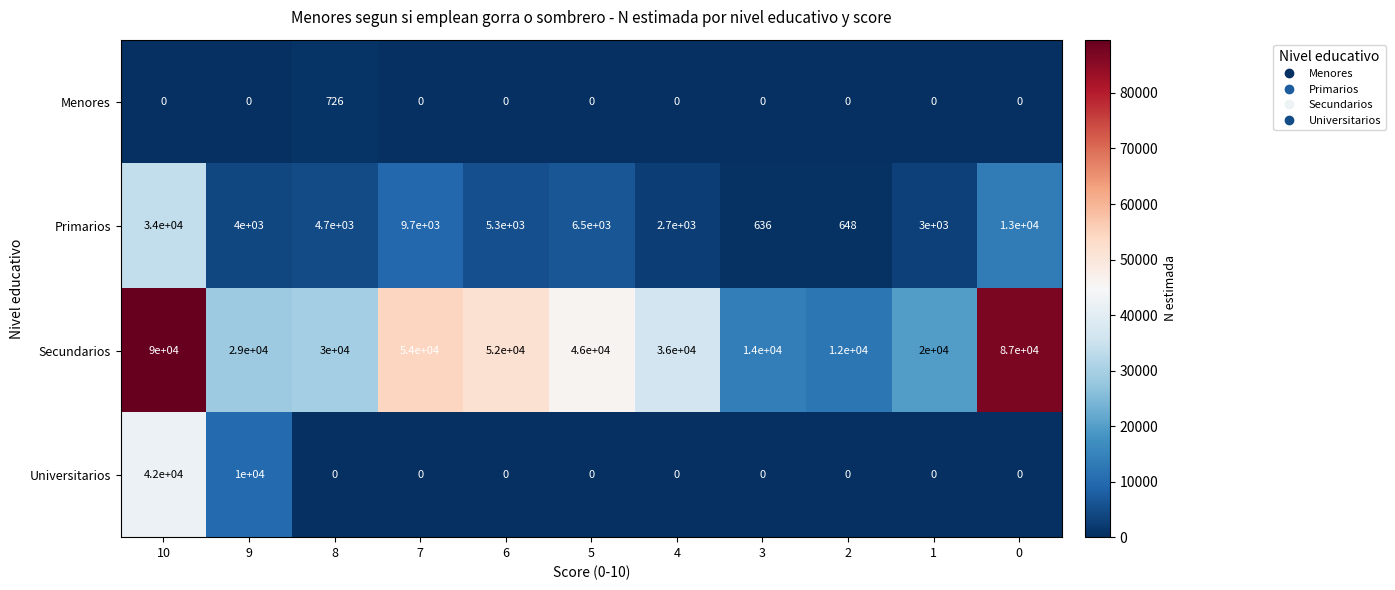

What is the difference between the highest and lowest values at 5?

46000